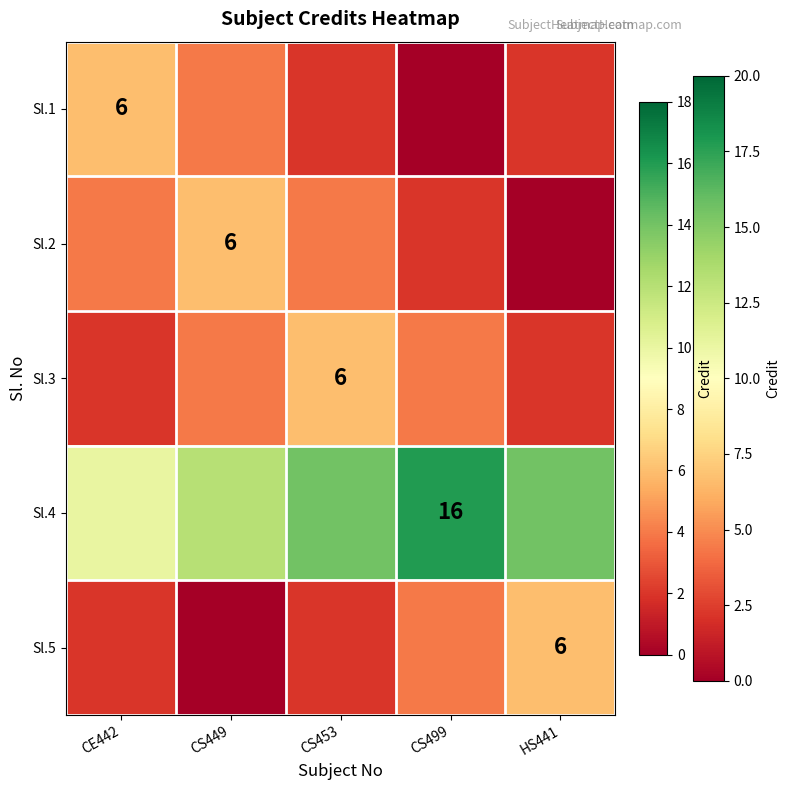

Is it true that Sl.4 equals 16 at CS499?

True